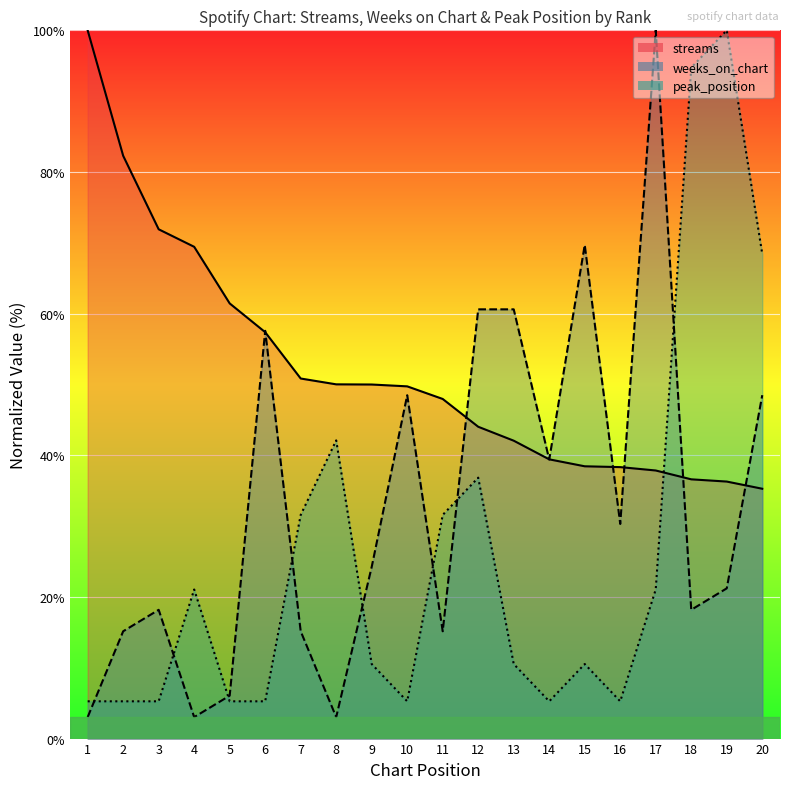

Which series ends up on top after the final intersection of streams and weeks_on_chart?

weeks_on_chart